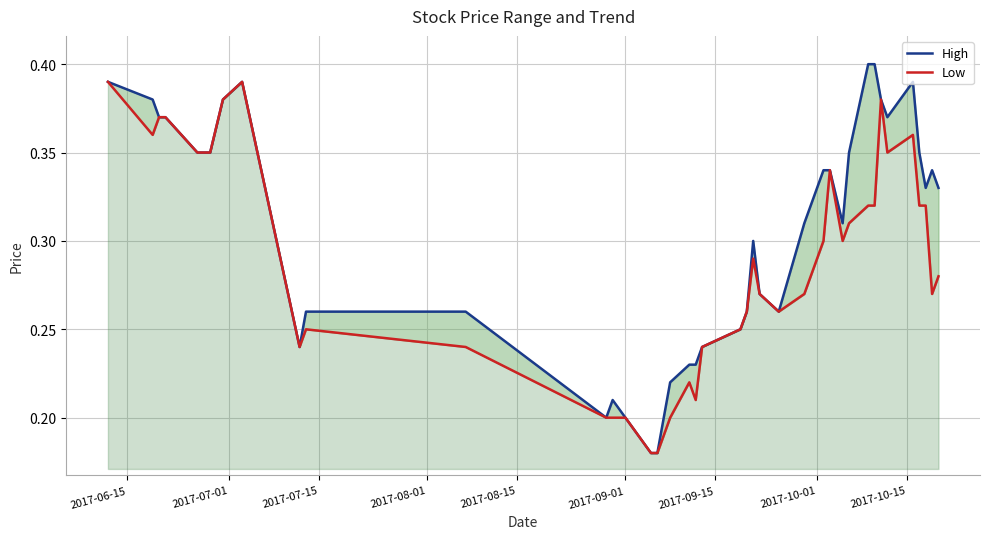

What is the value of the High point at the 33rd from the left?

0.4